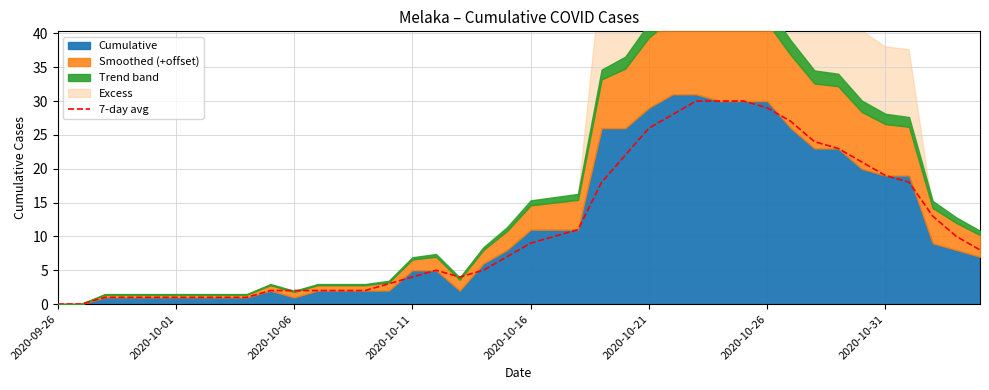

True or false: there are more than 1 points higher than both neighbors.

False